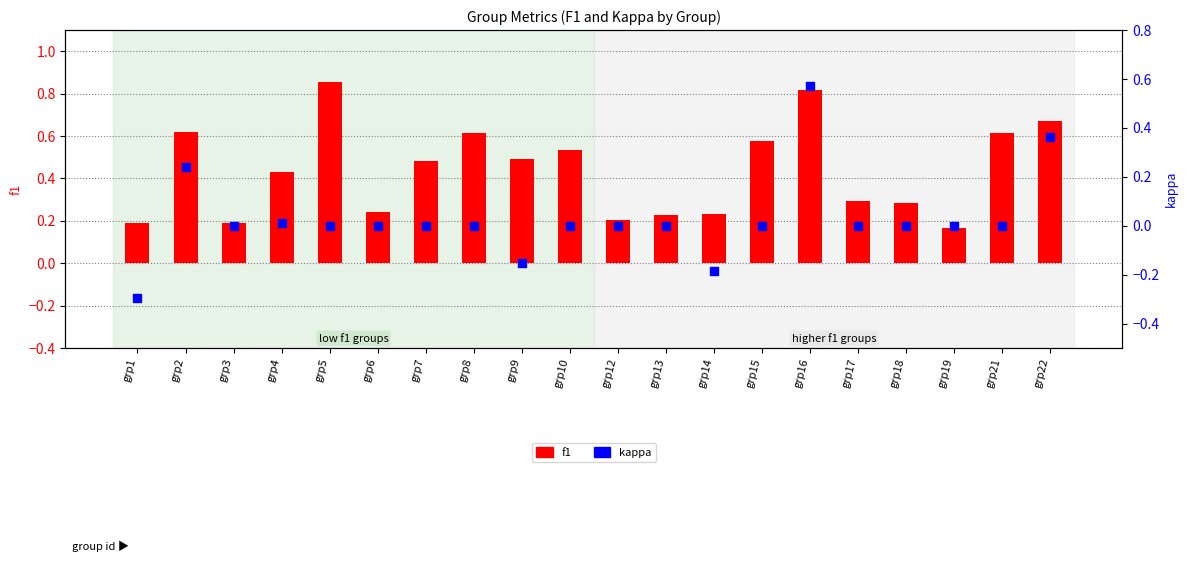

What is the total value across all series at grp6?

0.2